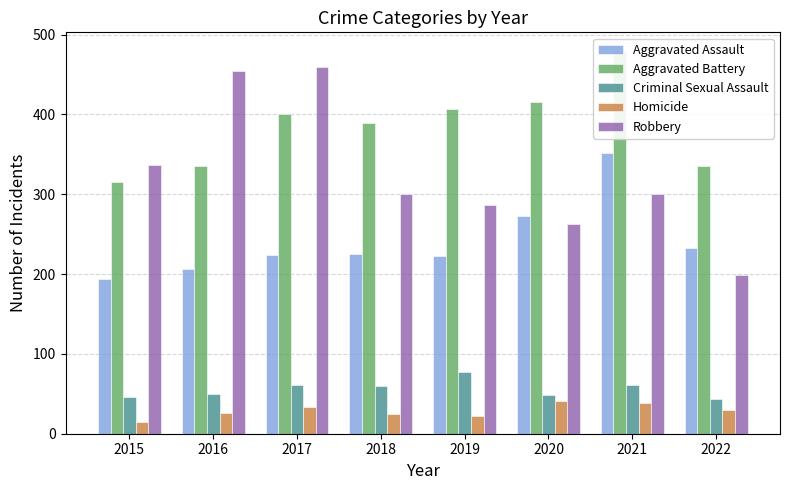

Reading left to right, list all the values displayed in this chart.

Aggravated Assault: 2015=194	2016=206	2017=224	2018=225	2019=223	2020=273	2021=352	2022=233
Aggravated Battery: 2015=316	2016=336	2017=400	2018=389	2019=407	2020=416	2021=479	2022=335
Criminal Sexual Assault: 2015=46	2016=50	2017=61	2018=60	2019=77	2020=48	2021=61	2022=44
Homicide: 2015=15	2016=26	2017=33	2018=25	2019=22	2020=41	2021=38	2022=30
Robbery: 2015=337	2016=454	2017=460	2018=301	2019=287	2020=263	2021=300	2022=199